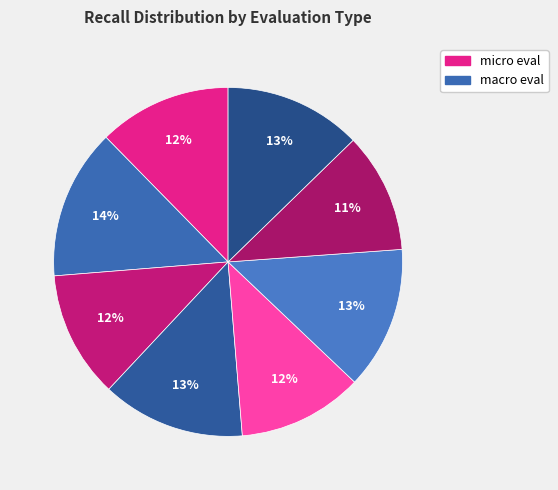

How many segments does this pie chart have?

8